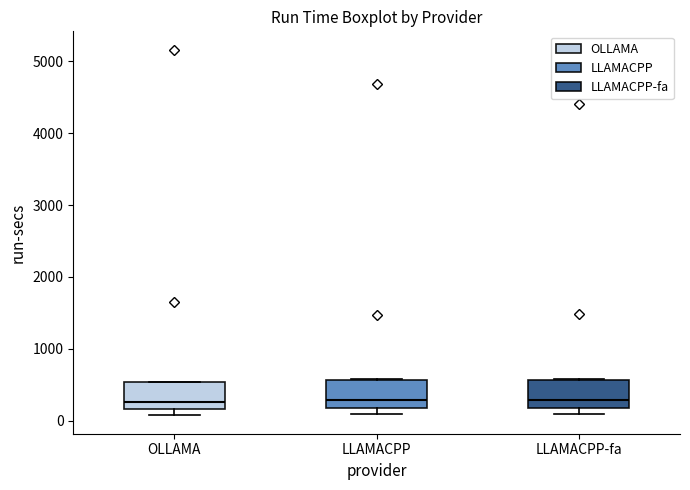

Reading left to right, transcribe this box plot: for each box, give where its median line is, the range the box spans, and where its two whiskers end, as read against the y-axis. The values are not printed on the chart, so give them approximately, as read against the axis.

OLLAMA: median 300, box 200 to 500, whiskers 100 to 500
LLAMACPP: median 300, box 200 to 600, whiskers 100 to 600
LLAMACPP-fa: median 300, box 200 to 600, whiskers 100 to 600